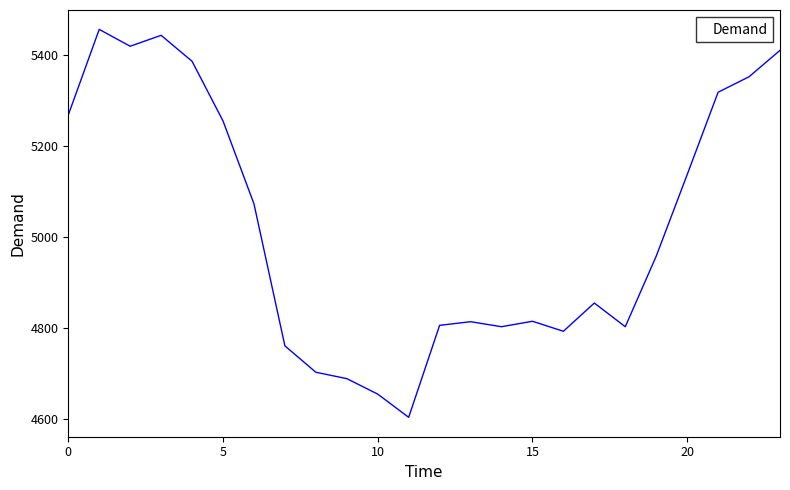

What is the smallest value displayed?

4604